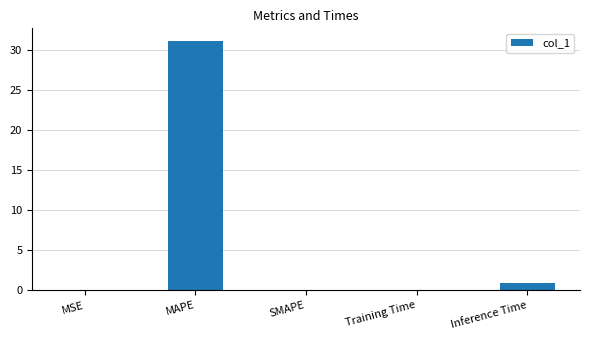

What is the change in value from MAPE to Inference Time?

-30.2